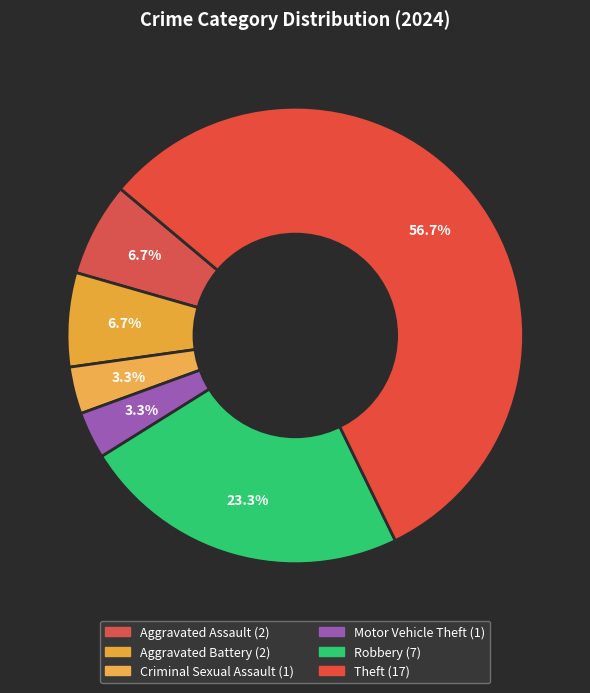

How many segments does this pie chart have?

6